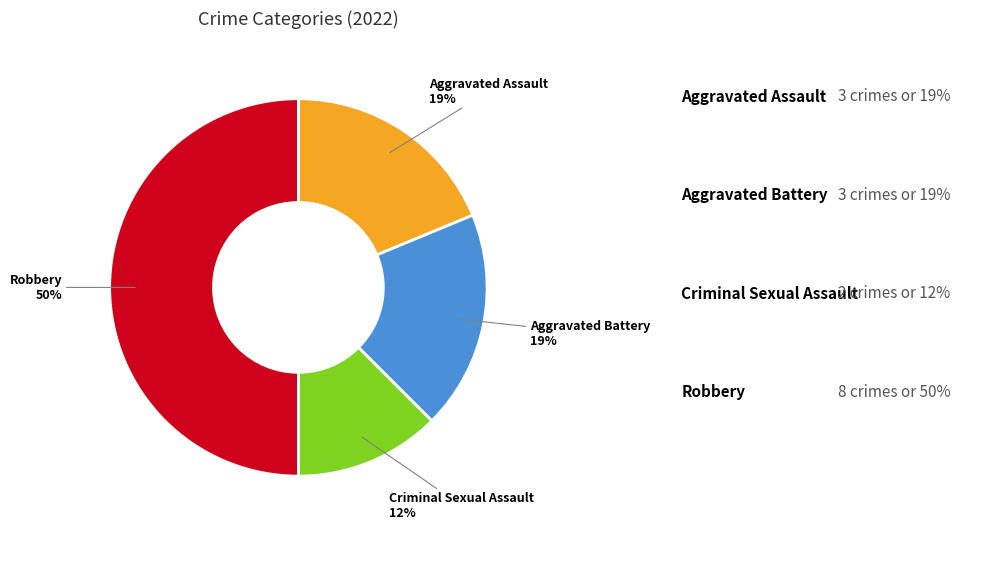

To the nearest percent, what is the combined percentage of Criminal Sexual Assault and Aggravated Assault?

31%